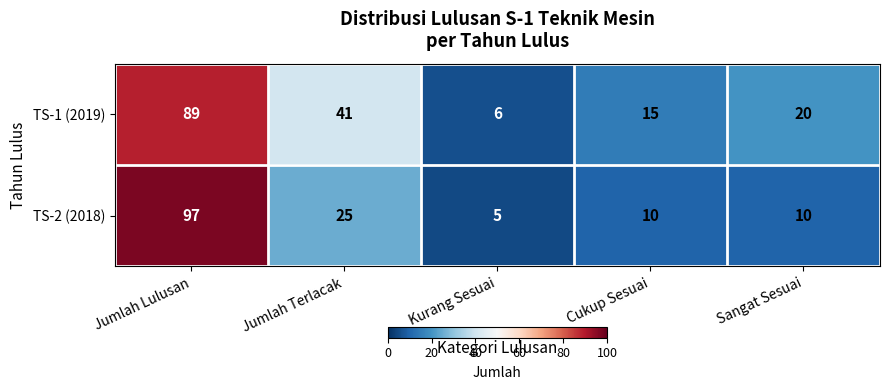

At Jumlah Terlacak, list the series in order from largest to smallest.

TS-1 (2019), TS-2 (2018)